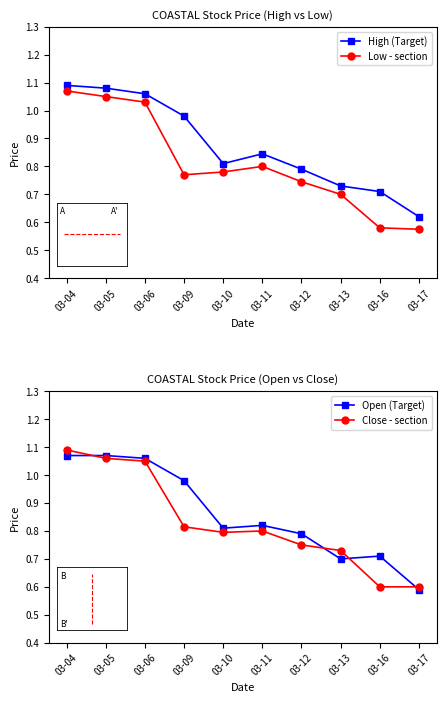

At which category does Open (Target) reach its first local peak?

03-11